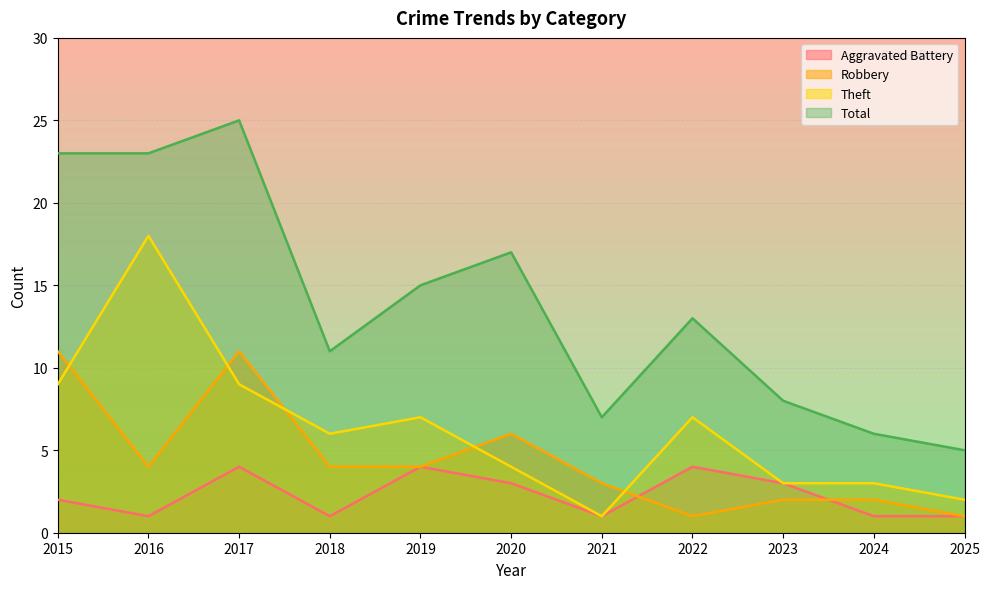

What is the approximate value of Total at 2018, to the nearest 5?

10